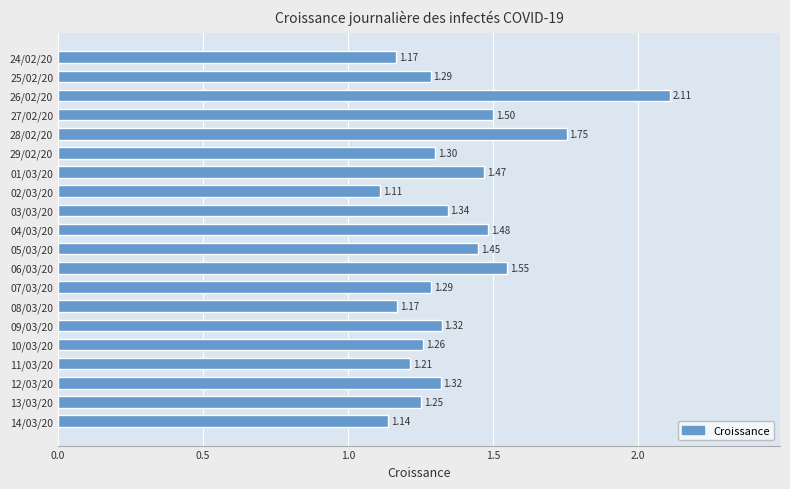

What is the difference between the maximum and second lowest values?

1.0